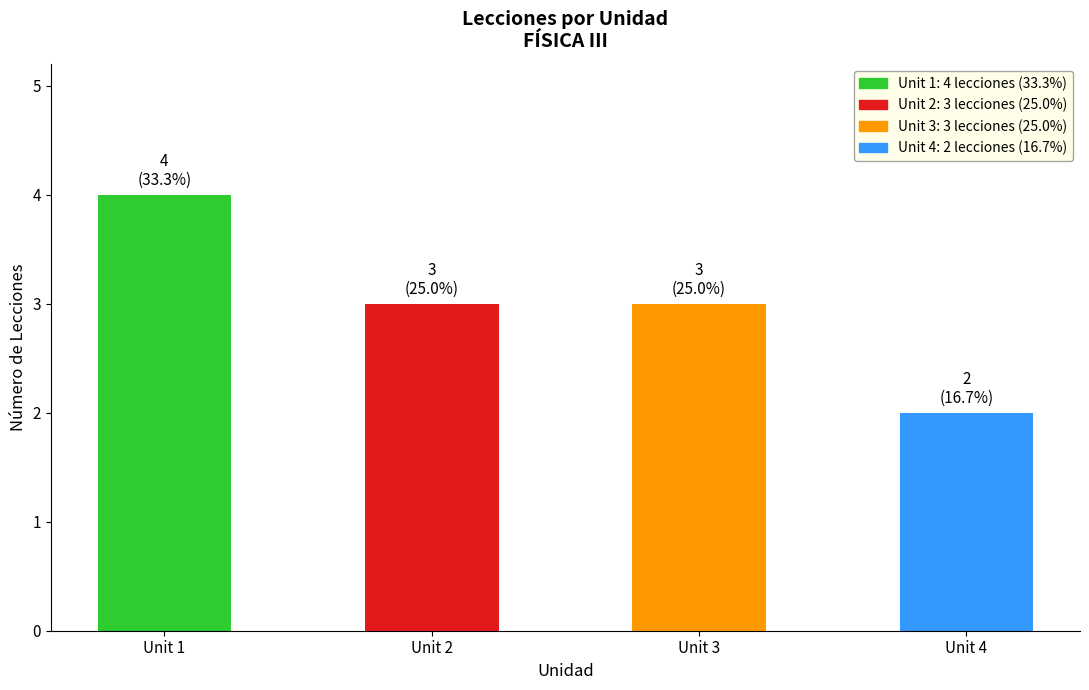

How many bars are there in total?

4